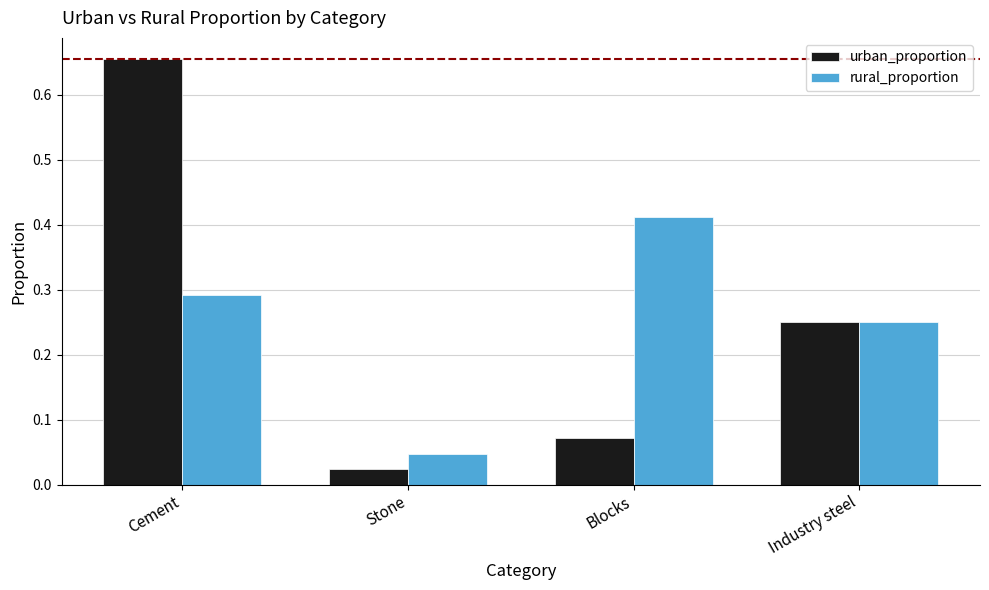

Which series has the widest spread of values?

urban_proportion